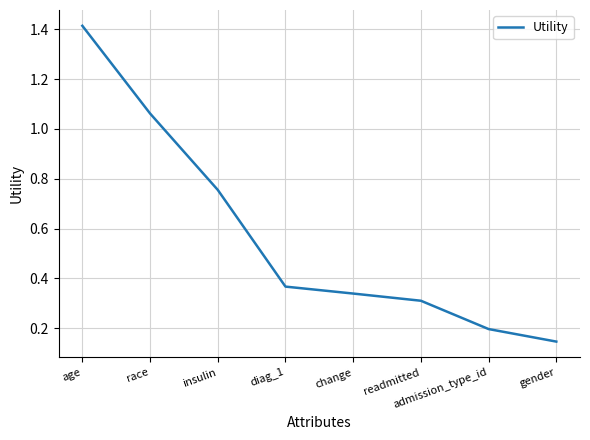

Which has a higher value, race or readmitted?

race